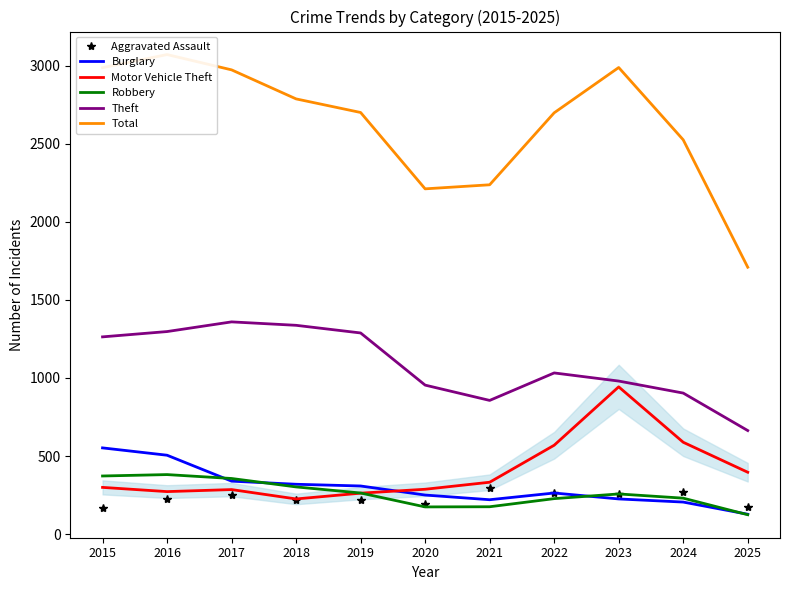

Which has a higher value, 2025 or 2022?

2022